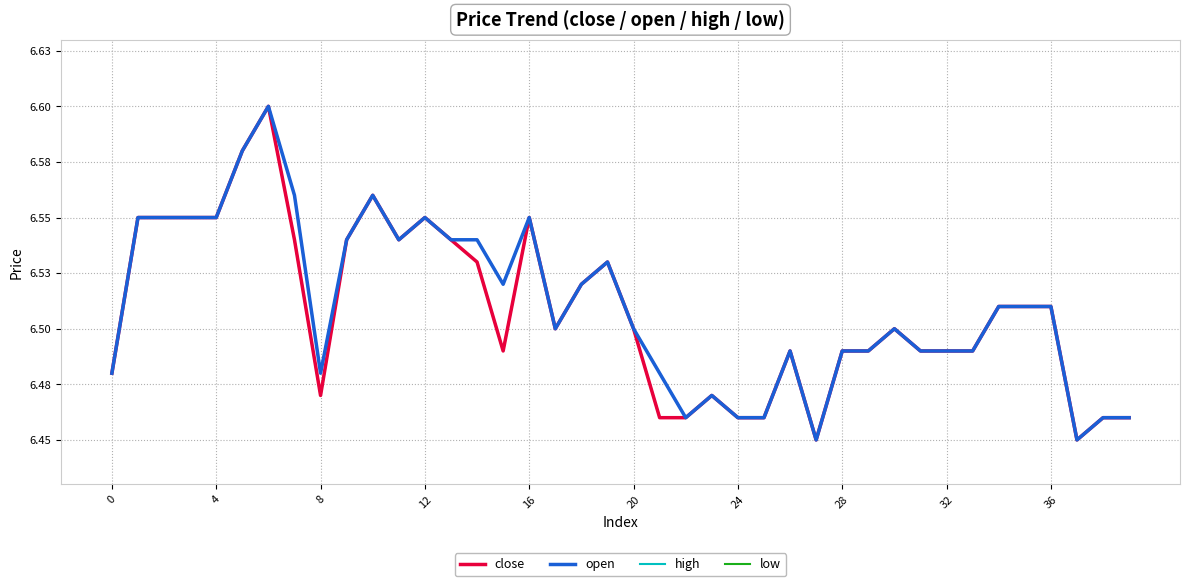

List the series in order of their peak value, highest first.

close, open, high, low